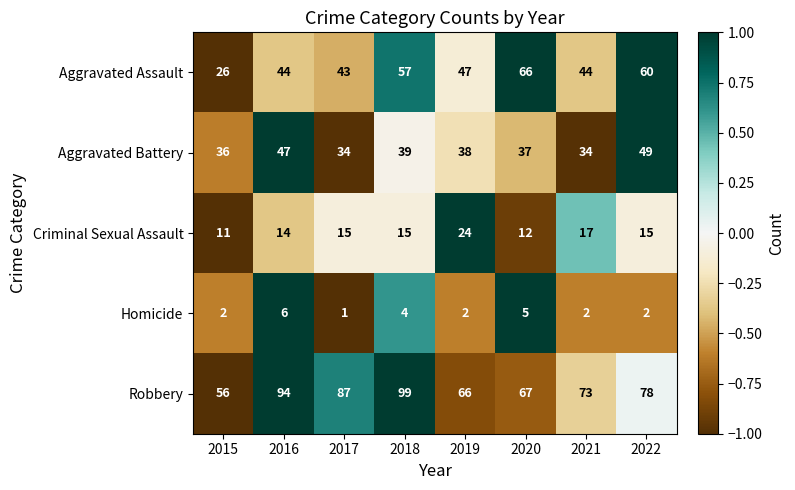

What is the difference between the Aggravated Assault values at 2019 and 2020?

19